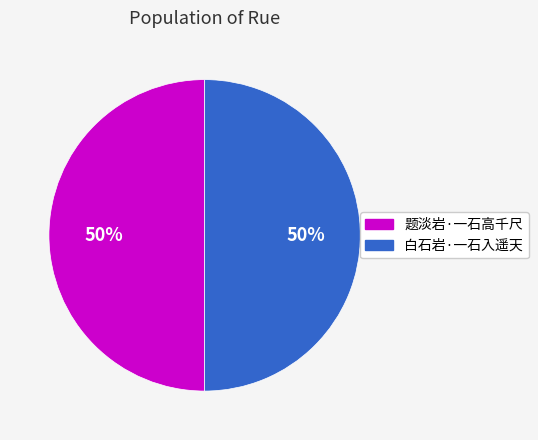

What is the ratio of the value at 题淡岩·一石高千尺 to the value at 白石岩·一石入遥天?

1.0